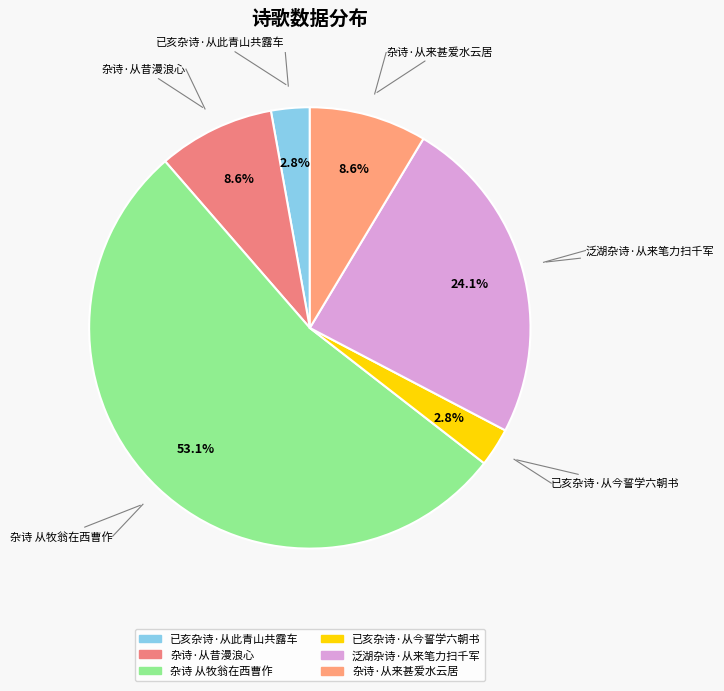

Which slice represents more than half of the pie?

杂诗 从牧翁在西曹作